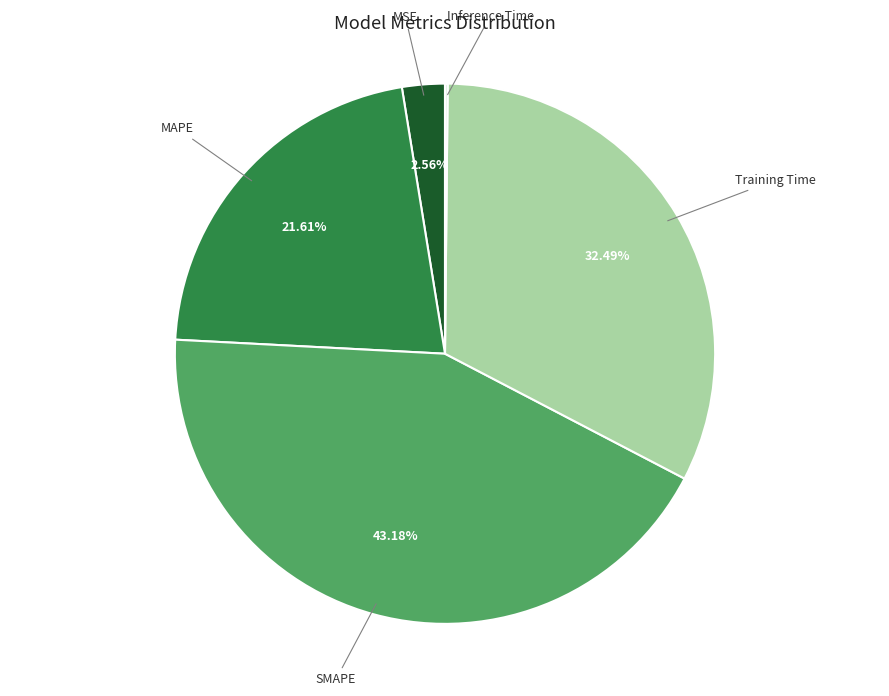

What is the largest slice in the pie chart?

SMAPE